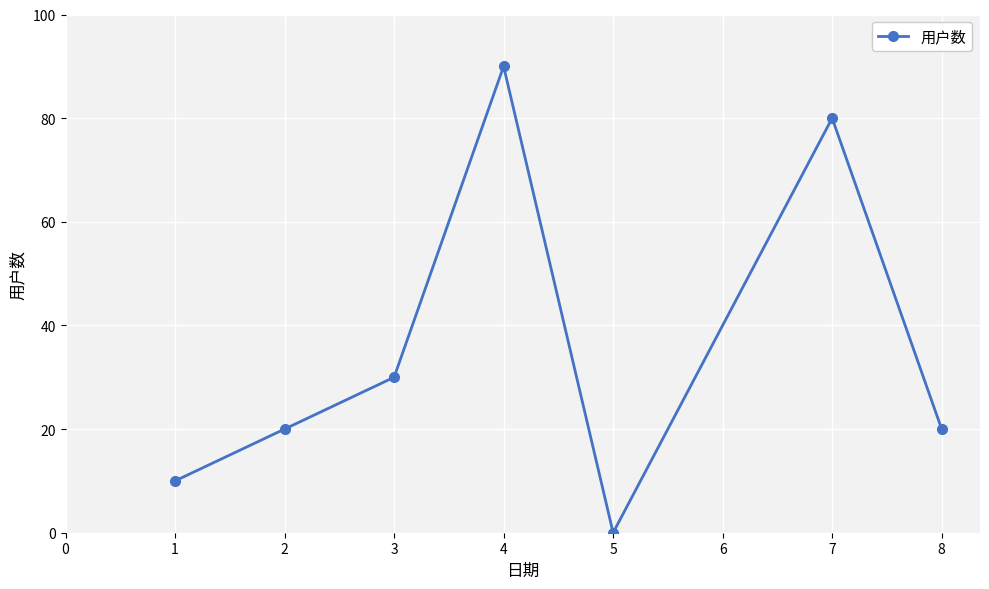

At which category does the chart reach its minimum across all series?

5